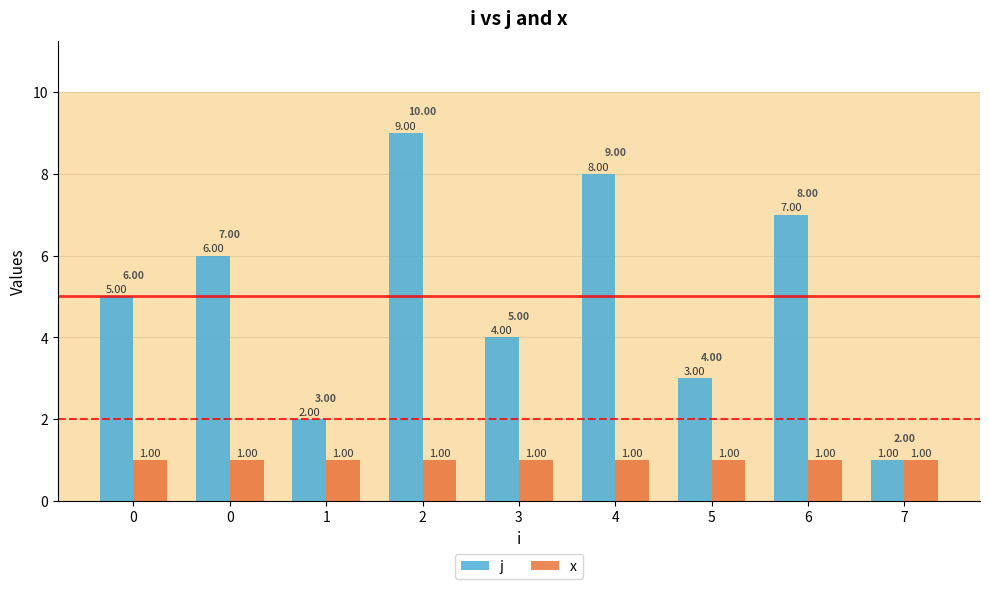

How many bars are there in total?

18